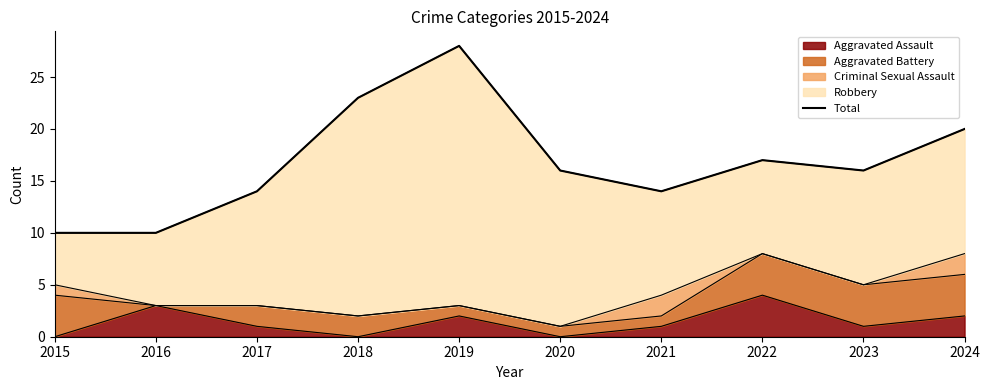

List the labels in order of value, smallest first.

2015, 2016, 2017, 2021, 2020, 2023, 2022, 2024, 2018, 2019